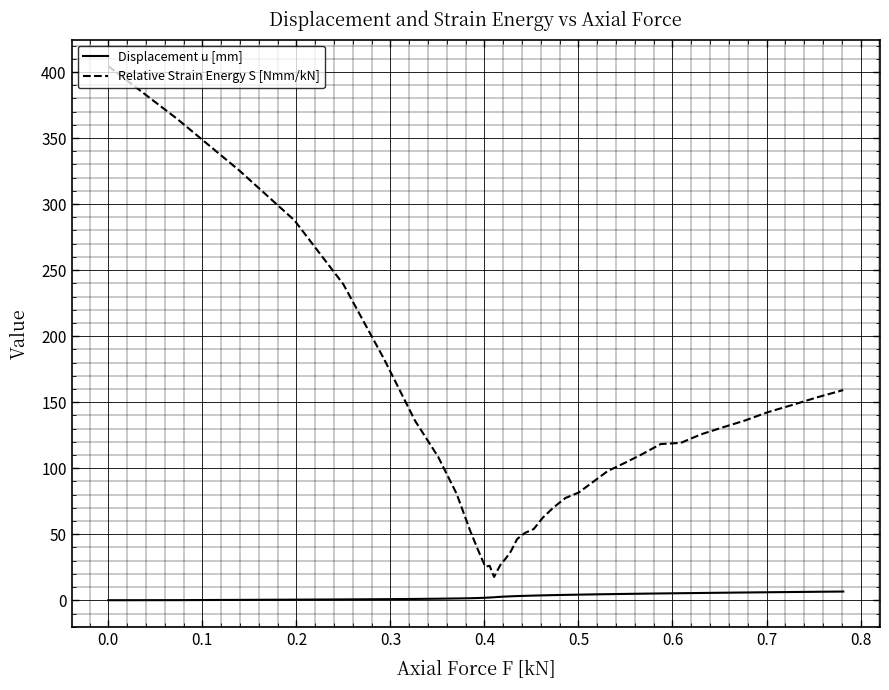

What is the minimum value for Relative Strain Energy S [Nmm/kN]?

17.7